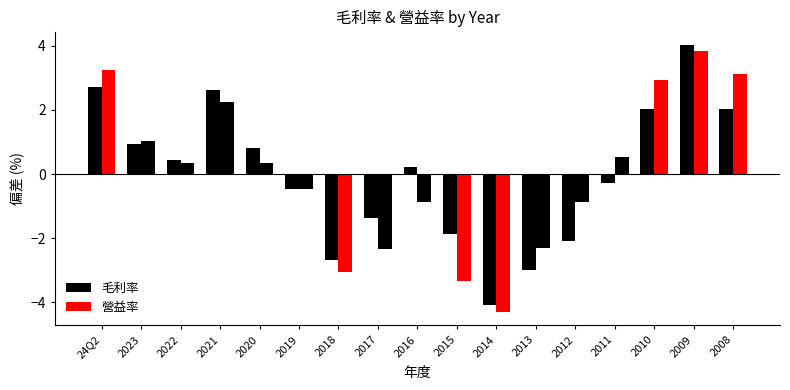

How many values in the 營益率 series are below 0?

8